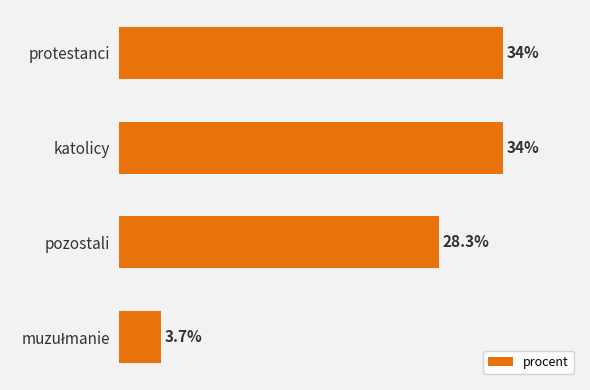

Where is the data nearest to the value 18?

pozostali